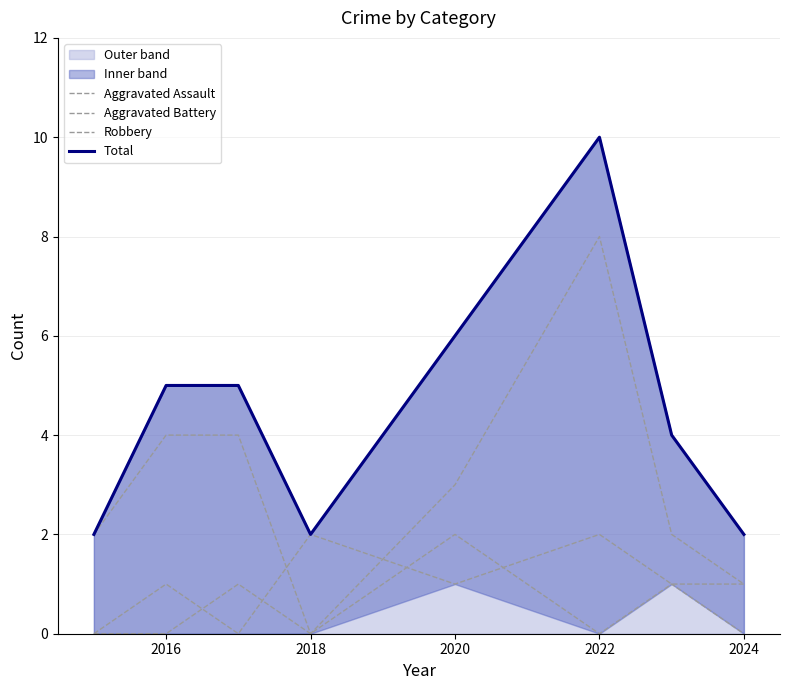

True or false: Total and Robbery intersect in this chart.

False